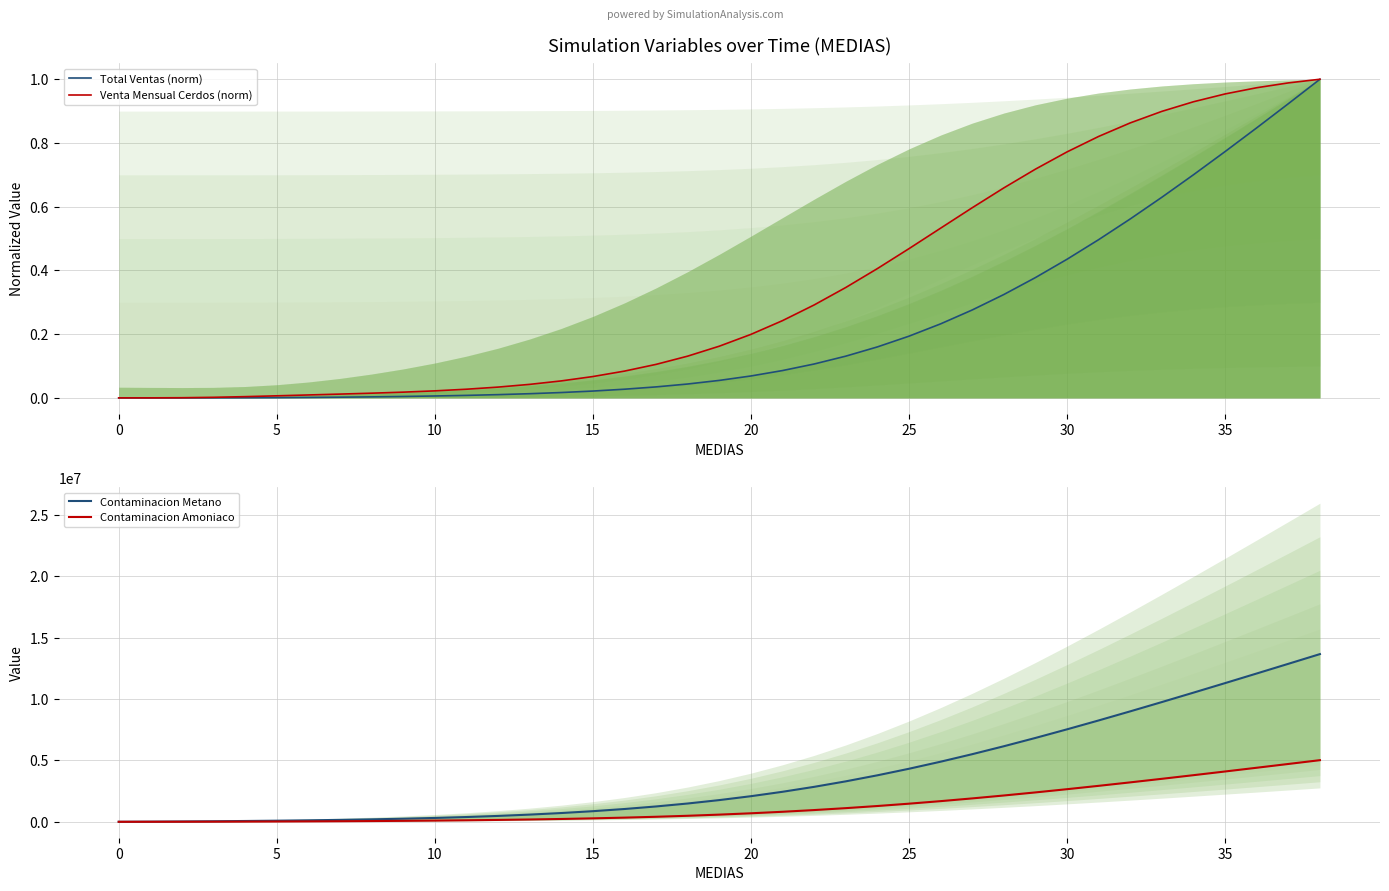

True or false: Total Ventas (norm) has a value of 0.0 at 16.

True